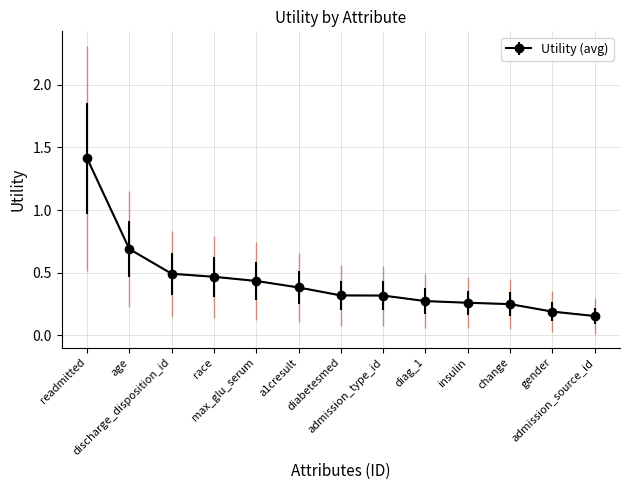

At which category does the chart reach its minimum across all series?

admission_source_id